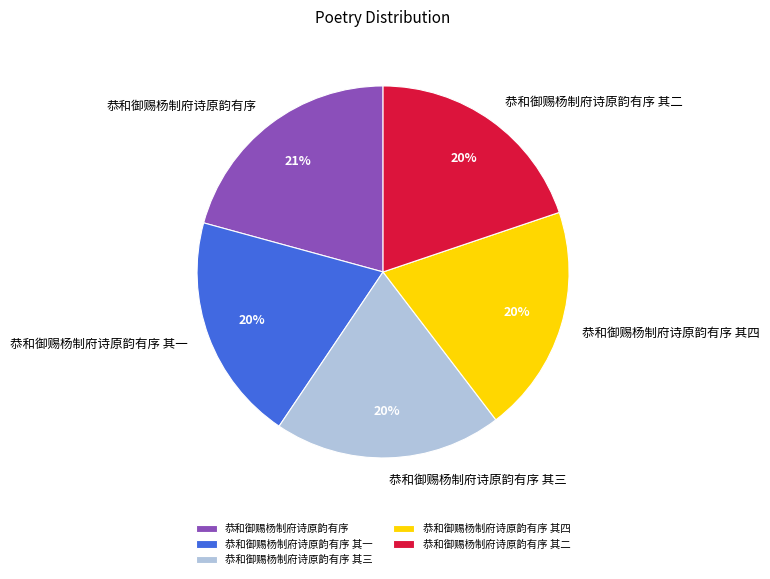

Between 恭和御赐杨制府诗原韵有序 and 恭和御赐杨制府诗原韵有序 其二, which is larger?

恭和御赐杨制府诗原韵有序